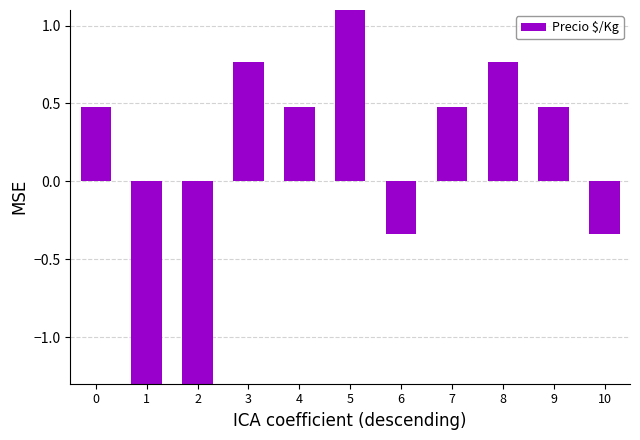

Reading left to right, list all the values displayed in this chart.

0=0.5	1=-1.9	2=-1.9	3=0.8	4=0.5	5=1.1	6=-0.3	7=0.5	8=0.8	9=0.5	10=-0.3